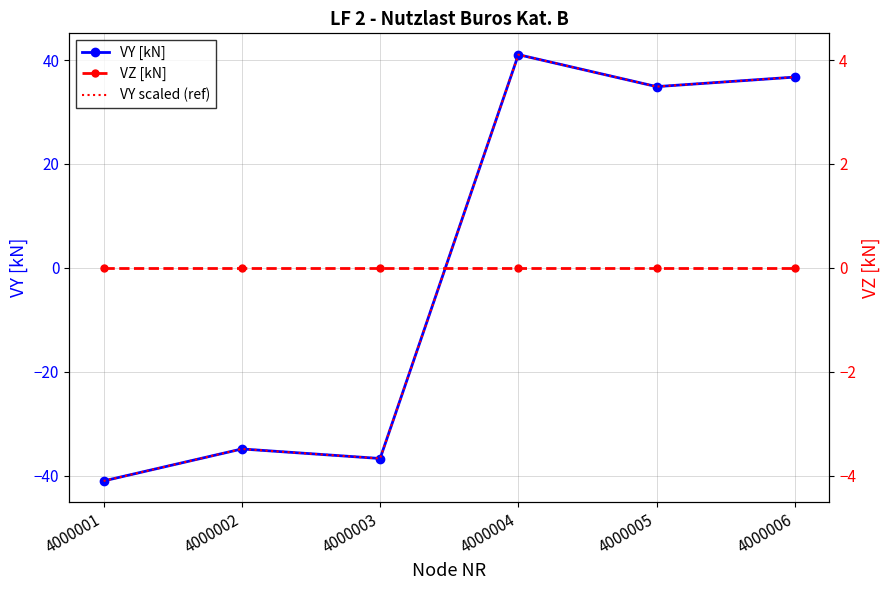

What is the highest value of the VY scaled (ref) series?

4.1